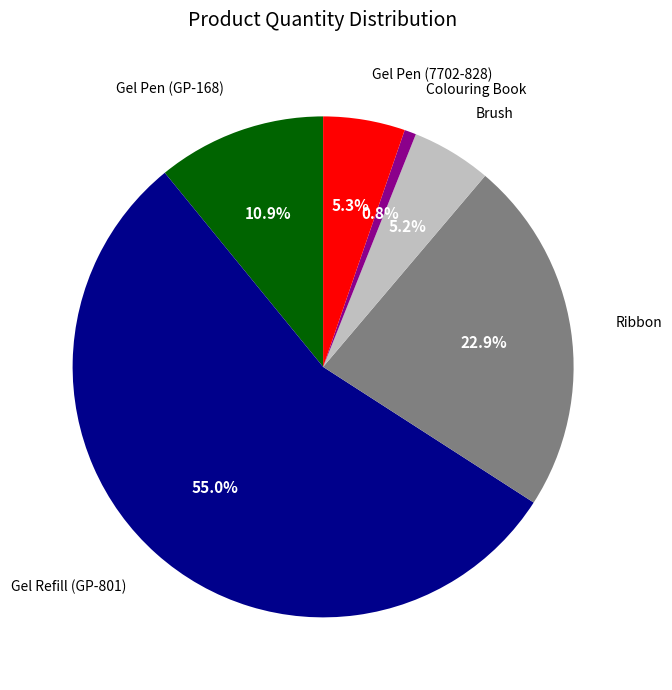

Does any single category account for the majority?

Yes